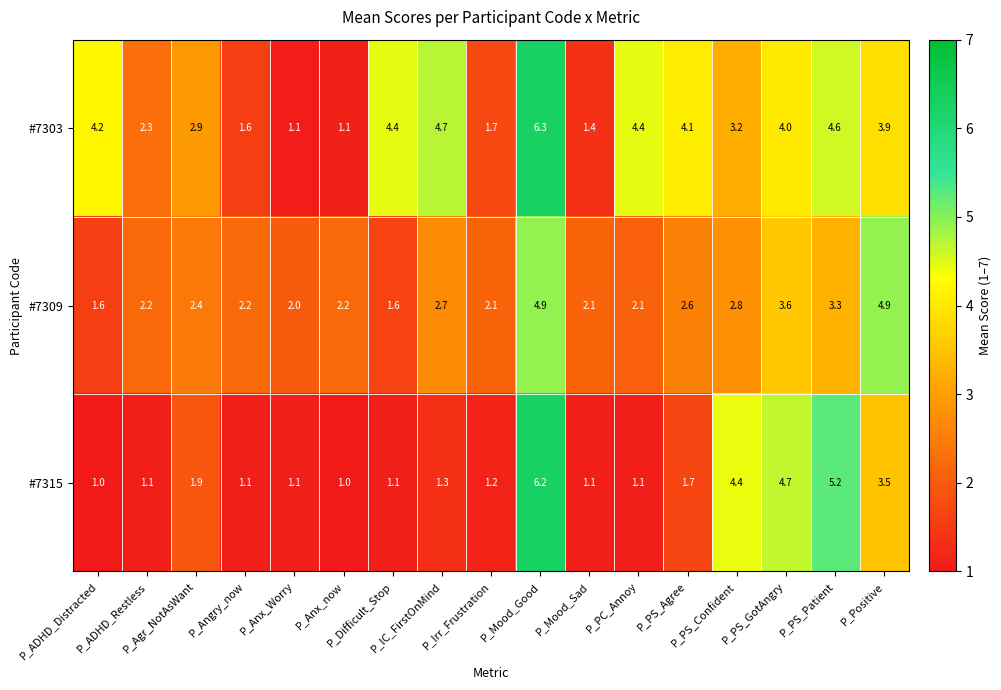

What is the lowest value of the #7315 series?

1.0